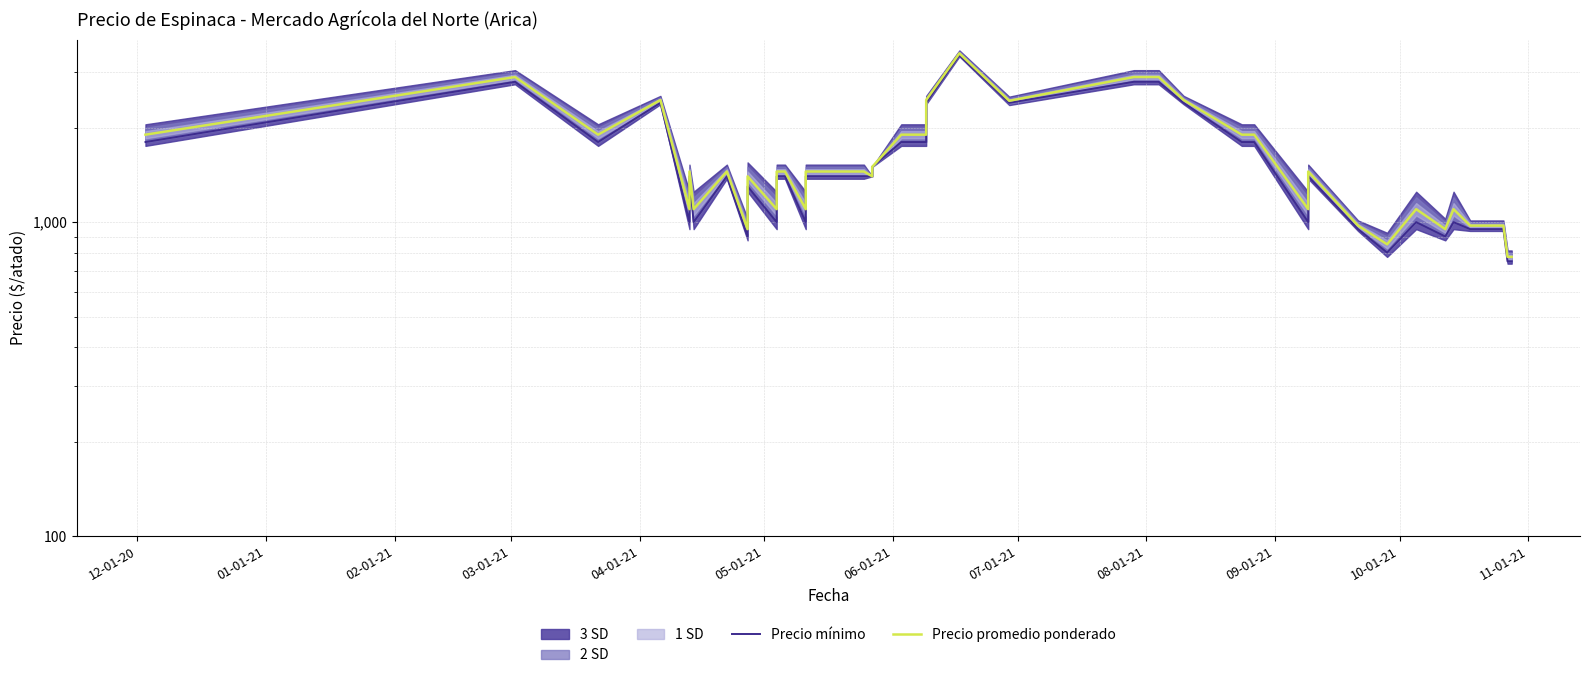

How many data points does each series have?

40